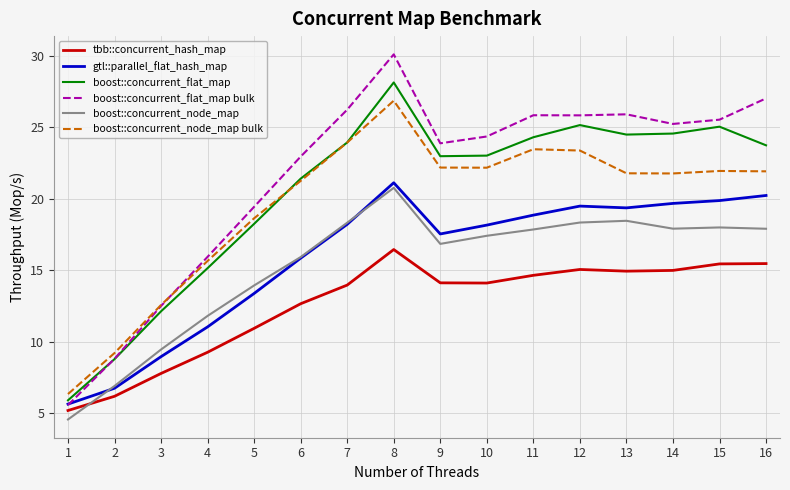

The tbb::concurrent_hash_map series shows 10.9 at 5. True or false?

True